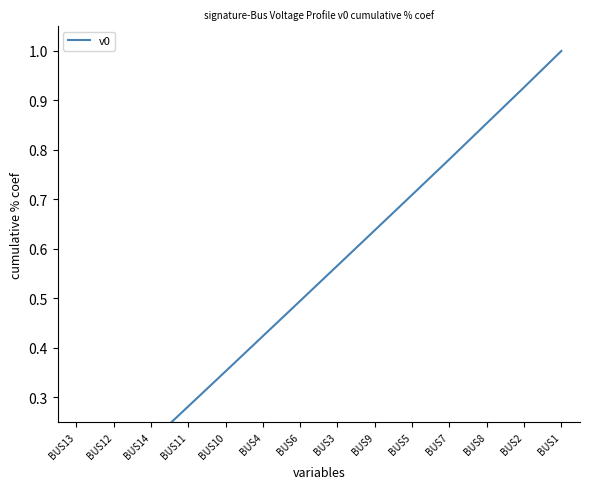

Which has a higher value, BUS2 or BUS1?

BUS1